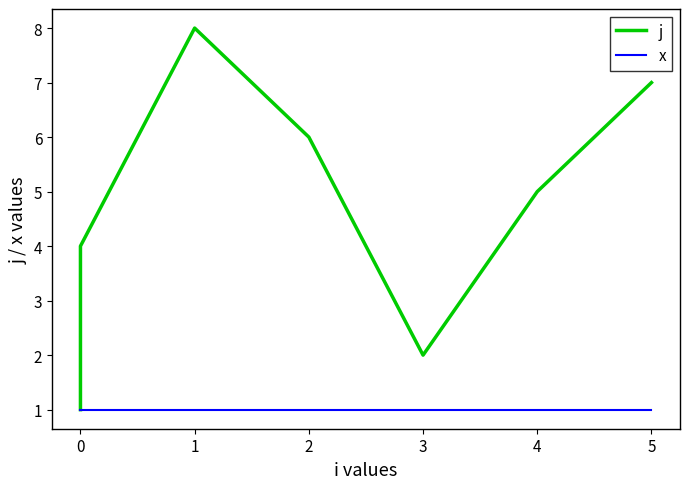

Is it true that j equals 1 at 0?

False